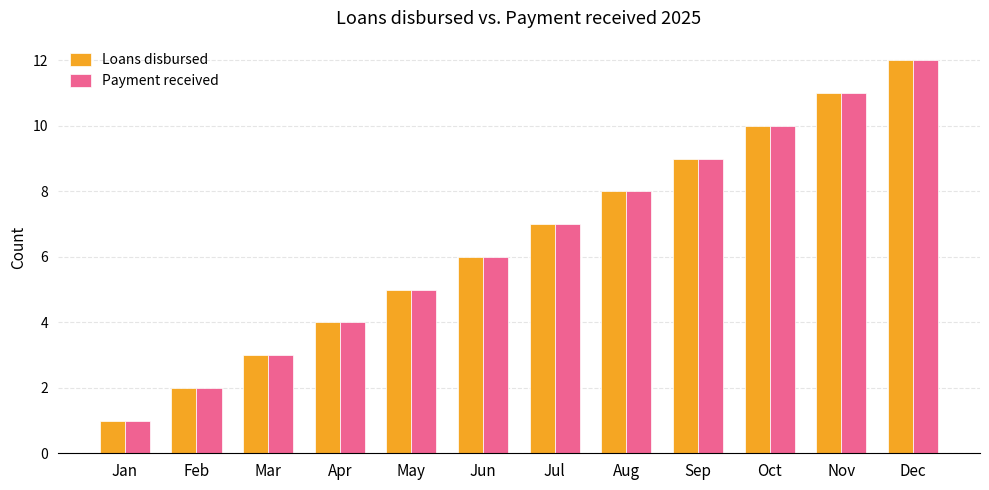

At which category is the sum across all series the highest?

Dec